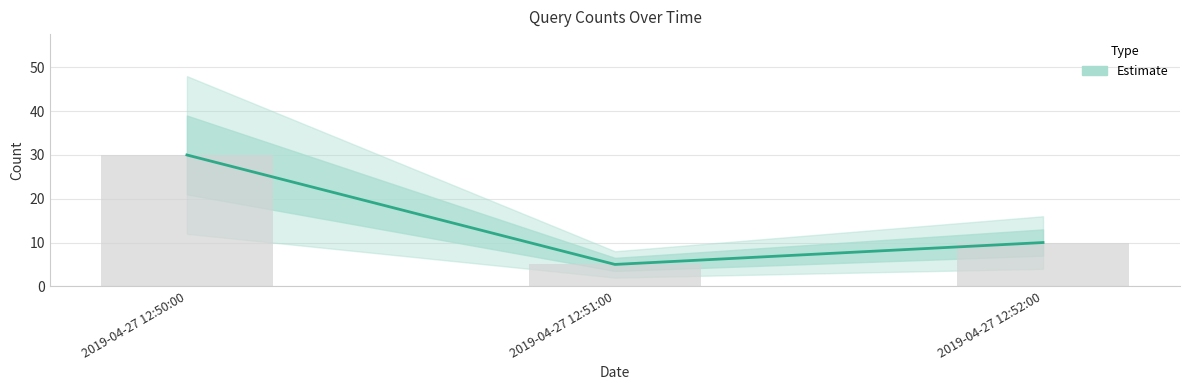

Reading right to left, extract all data points from this chart.

2019-04-27 12:52:00=10	2019-04-27 12:51:00=5	2019-04-27 12:50:00=30